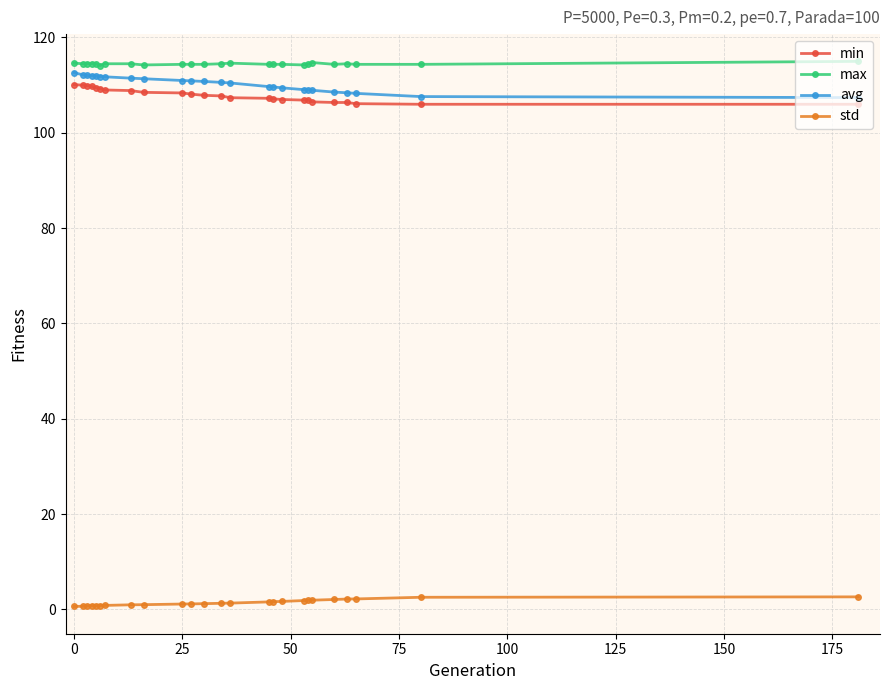

What is the difference between the maximum and minimum values in the min series?

4.1